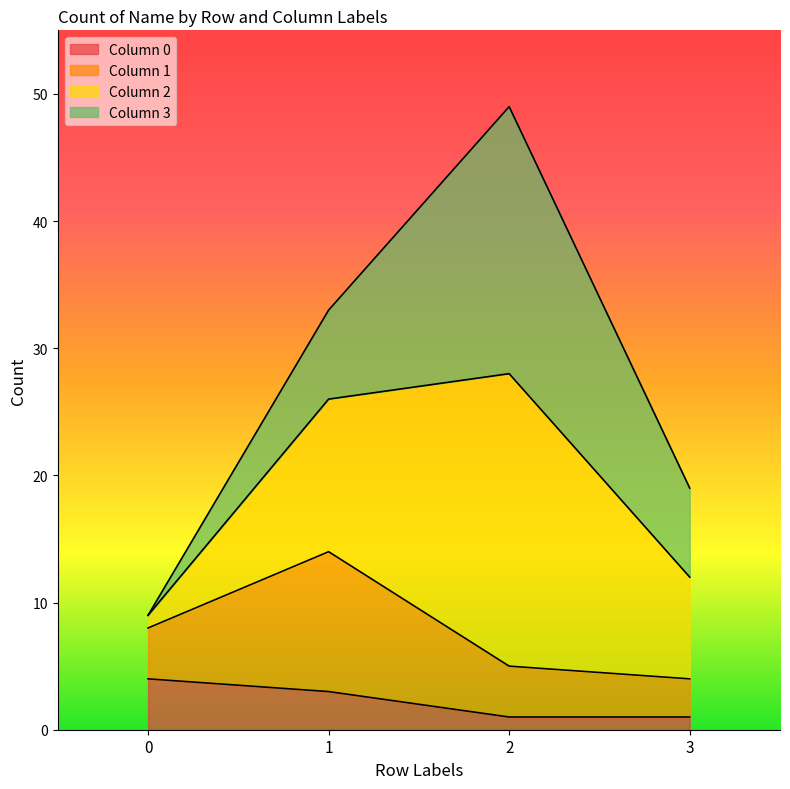

Rank the categories by 0 value from lowest to highest.

2, 3, 1, 0